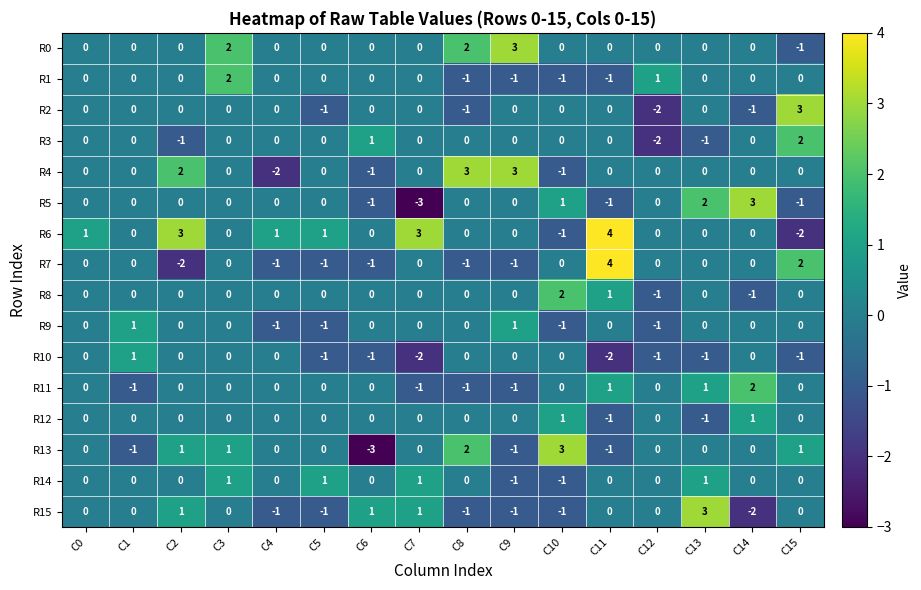

How many R13 values are between 0 and 1?

10